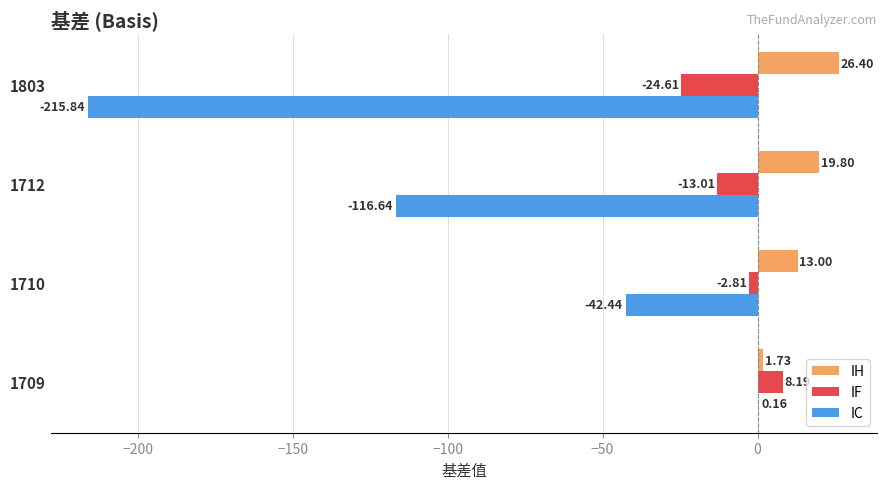

Is the value of IC at 1709 greater than the value of IH at 1709?

No